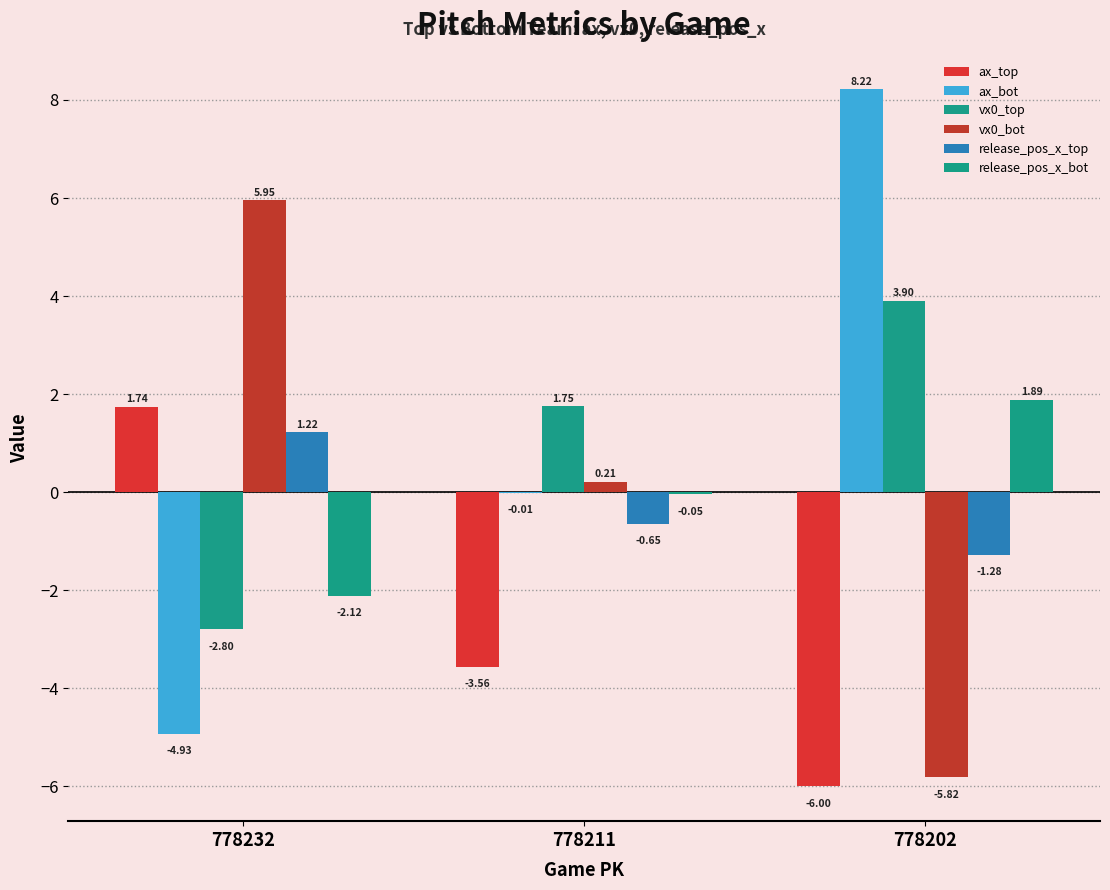

Are the bars horizontal?

No